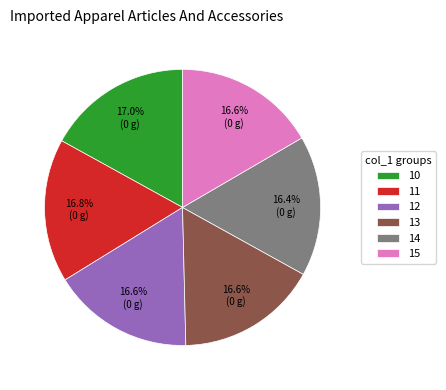

Approximately how many times larger is the value at 13 compared to 14?

1.0